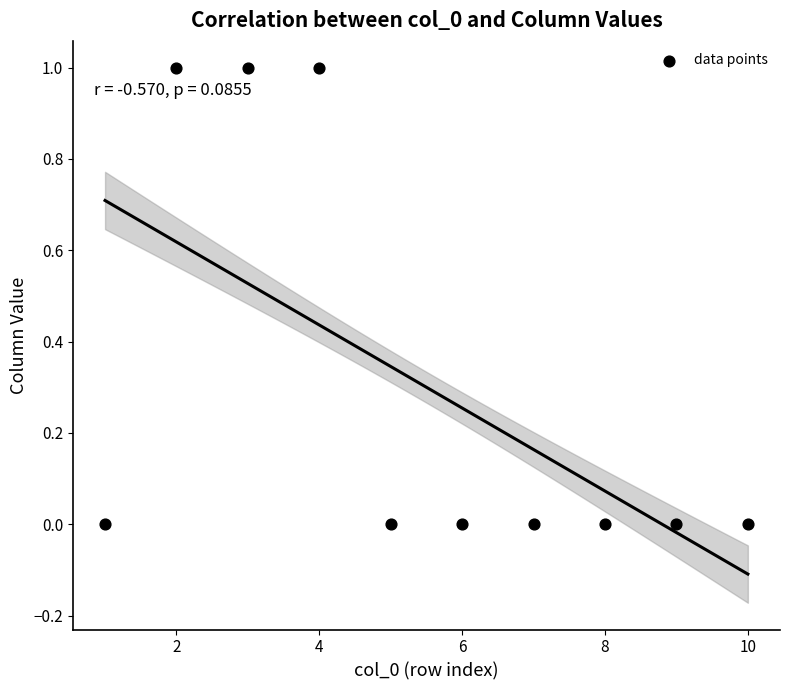

What is the average X value?

6